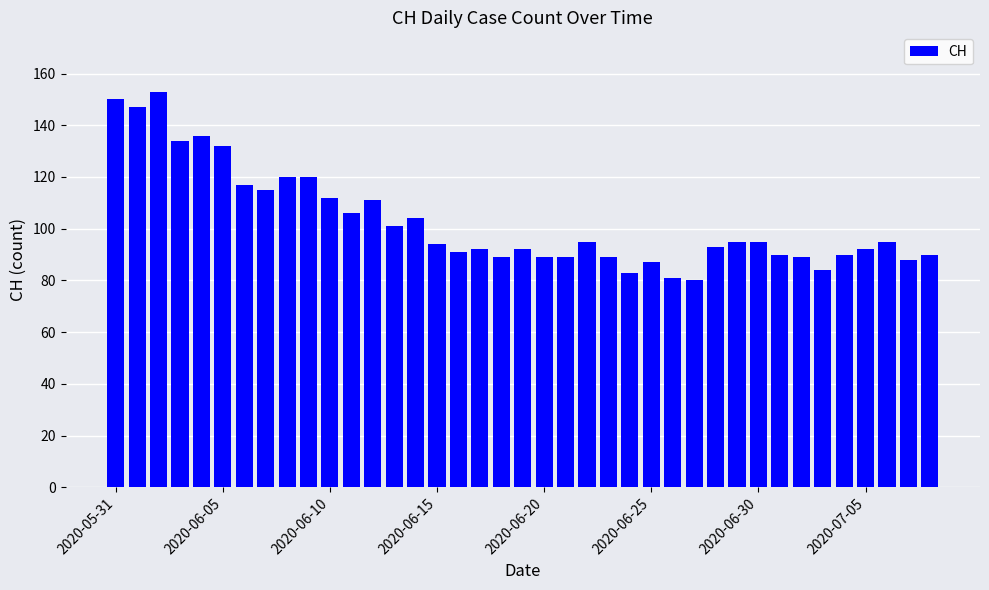

What is the average value?

103